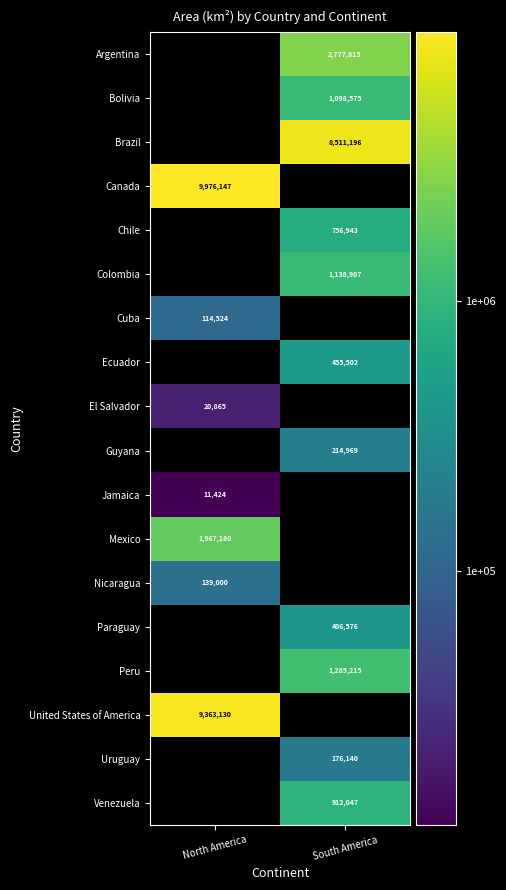

At which category does the chart reach its minimum across all series?

North America